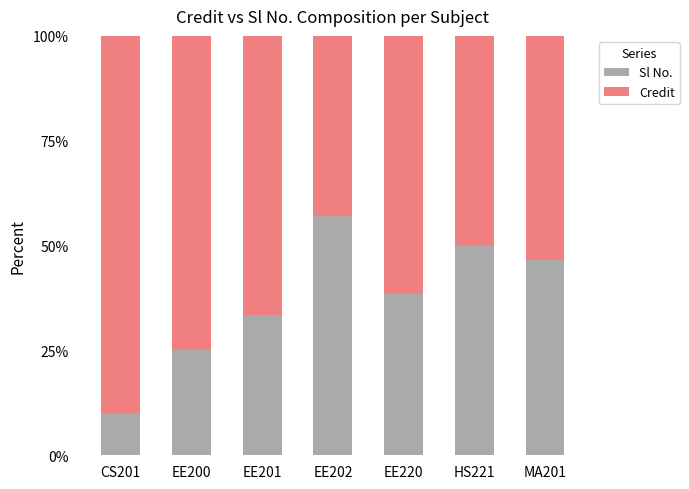

What value does the Sl No. series have at EE220?

38.5